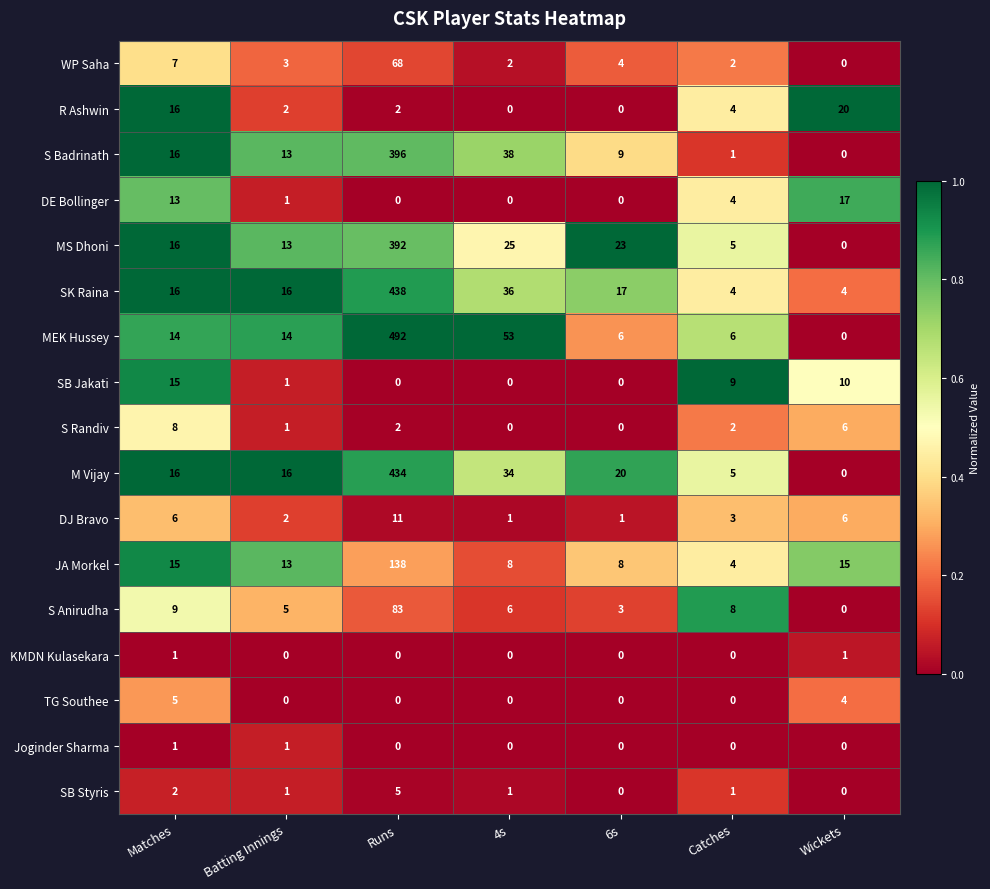

What is the difference between the highest and lowest values at Matches?

15